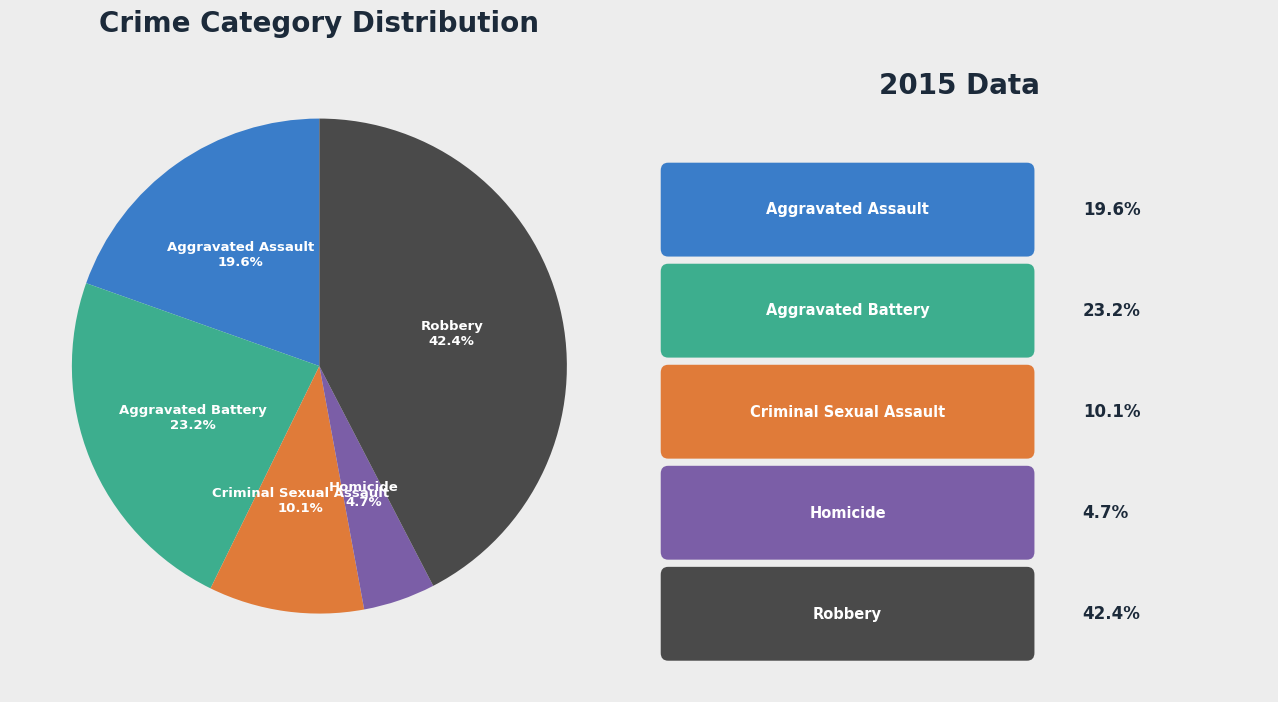

True or false: Aggravated Assault accounts for 20% of the total.

True